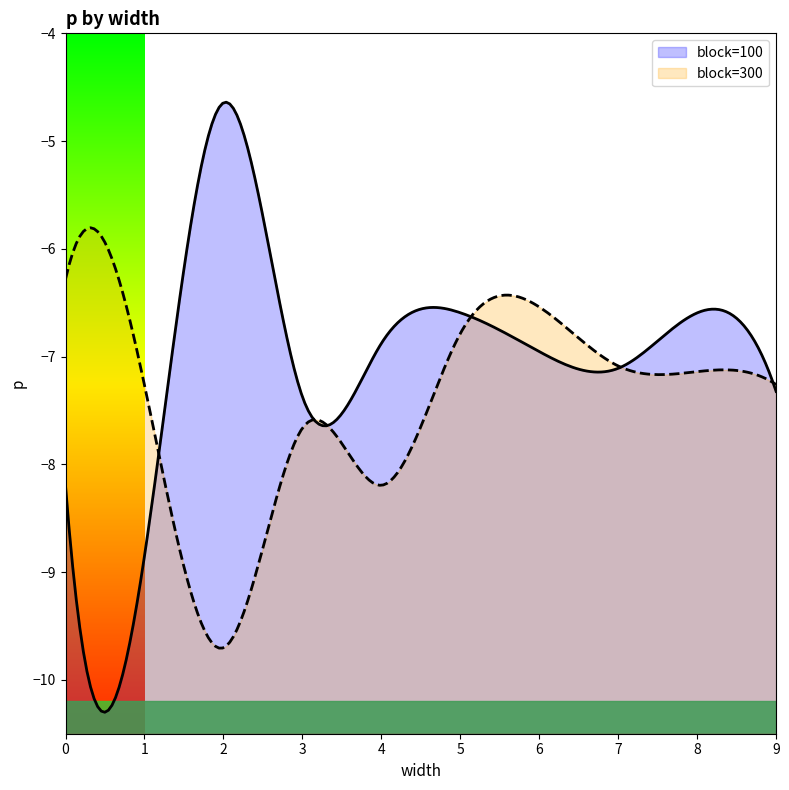

What is the average value of the block=300 series?

-7.4